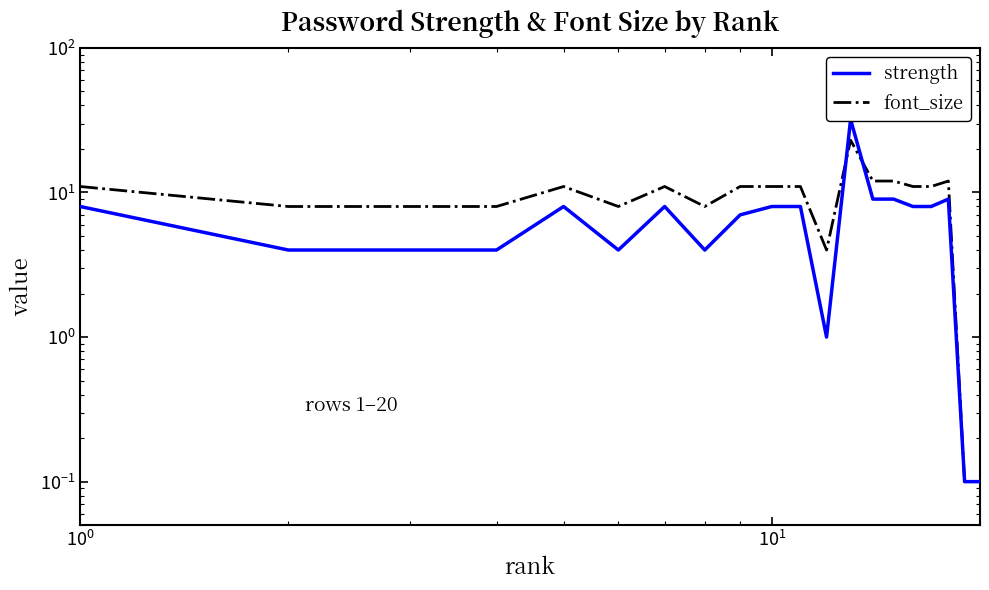

What is the difference between the second highest and minimum values in the font_size series?

11.9